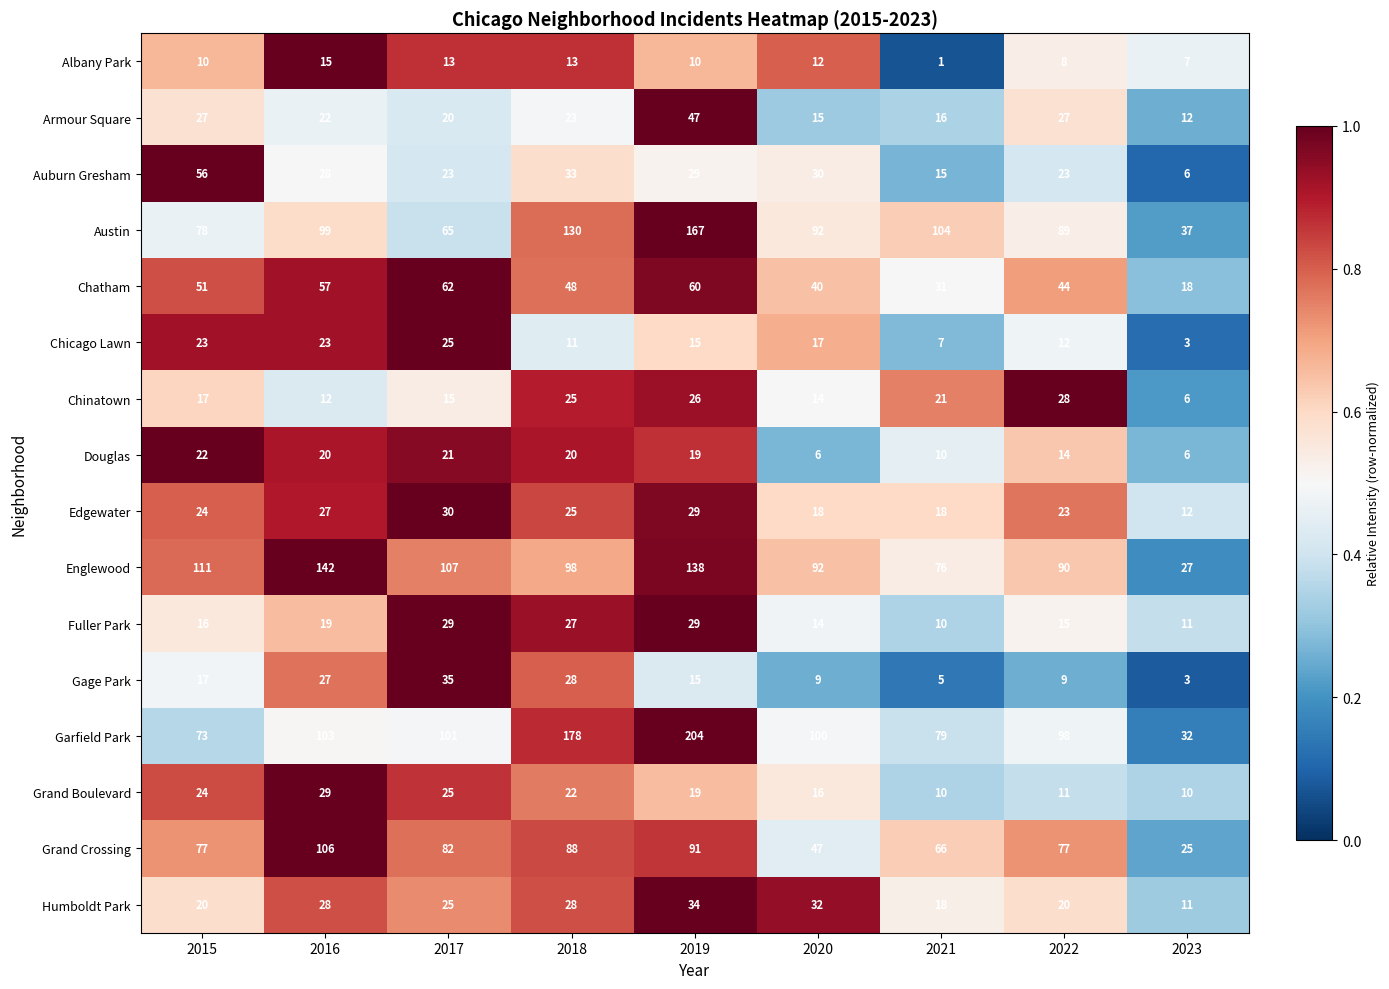

What value does the Chicago Lawn series have at 2020?

17